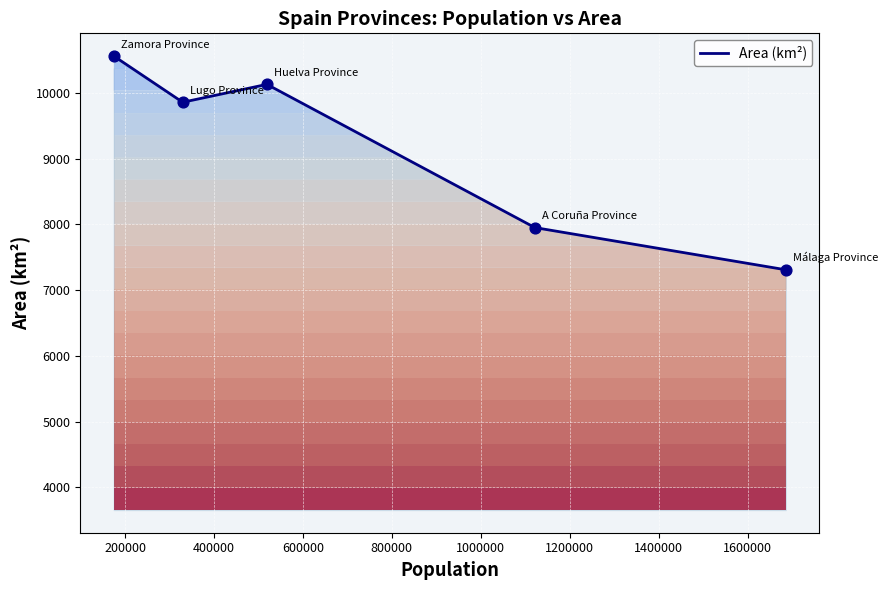

Approximately how many times larger is the value at Zamora Province compared to A Coruña Province?

1.3